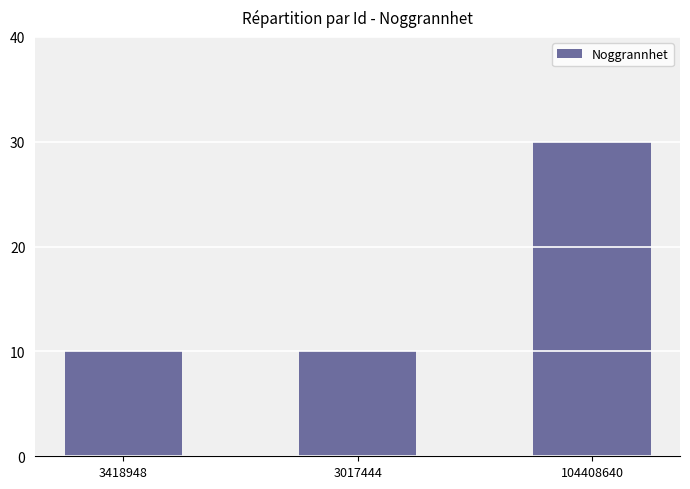

What is the value of the 1st bar from the left?

10